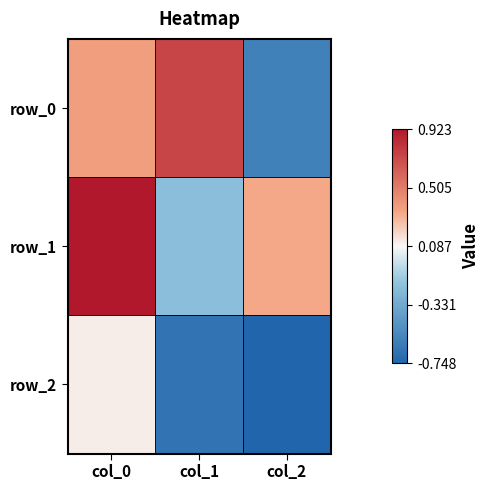

Between col_0 and col_1, which series saw the biggest shift?

row_1